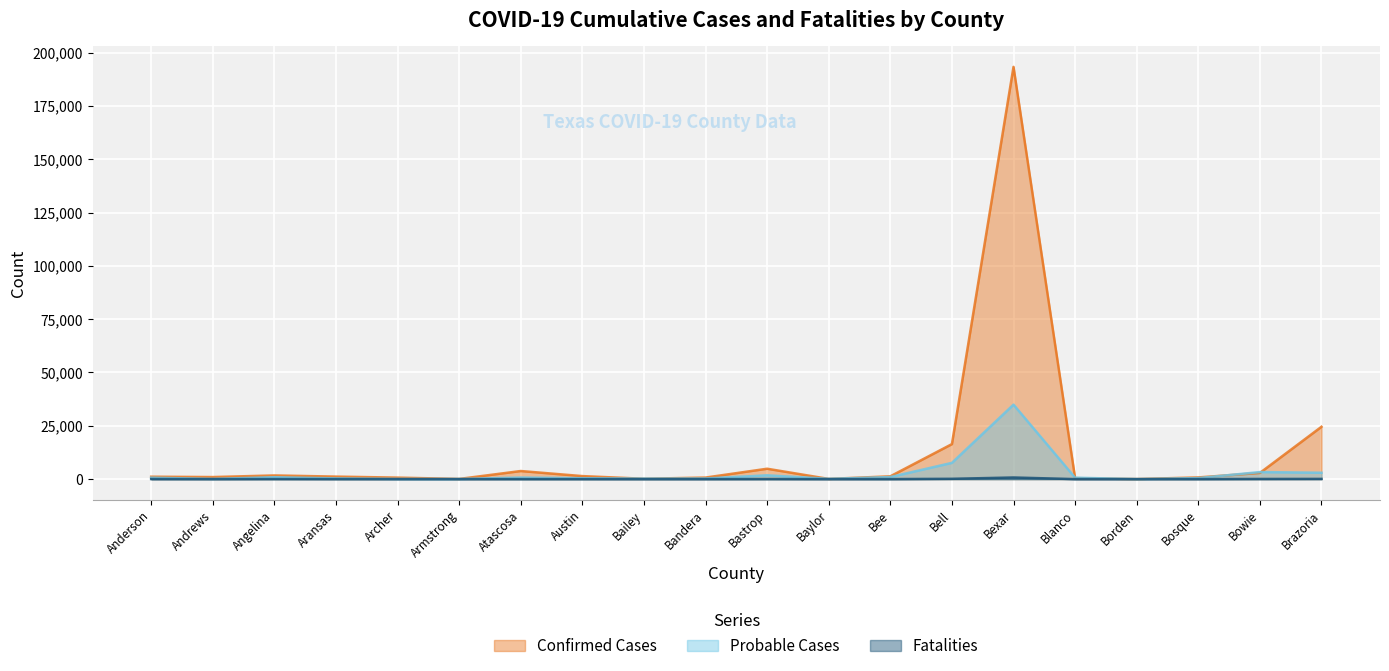

At which label is Fatalities closest to 382?

Bell